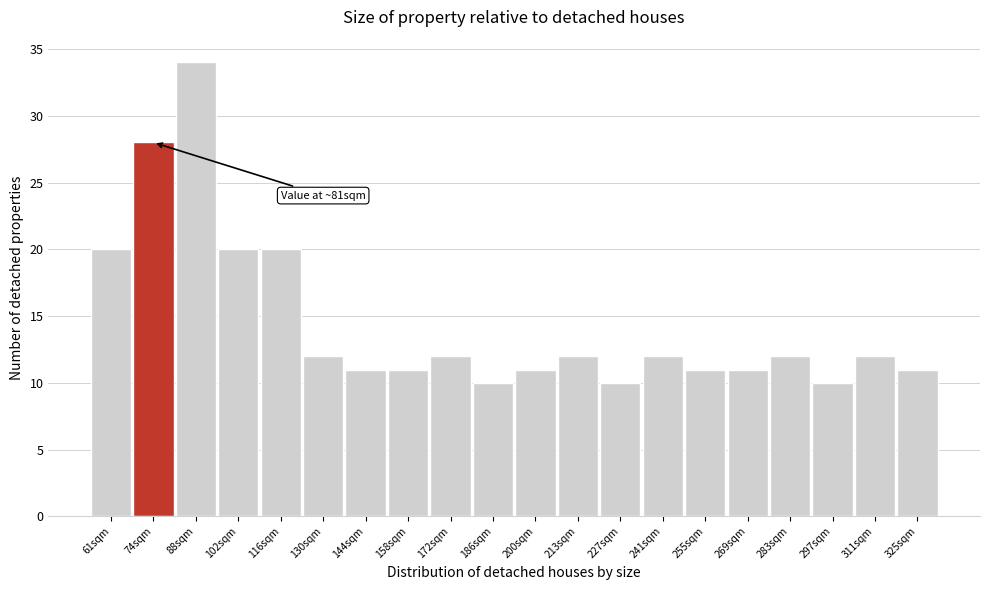

Reading left to right, transcribe all the data shown in this chart.

61sqm=20	74sqm=28	88sqm=34	102sqm=20	116sqm=20	130sqm=12	144sqm=11	158sqm=11	172sqm=12	186sqm=10	200sqm=11	213sqm=12	227sqm=10	241sqm=12	255sqm=11	269sqm=11	283sqm=12	297sqm=10	311sqm=12	325sqm=11